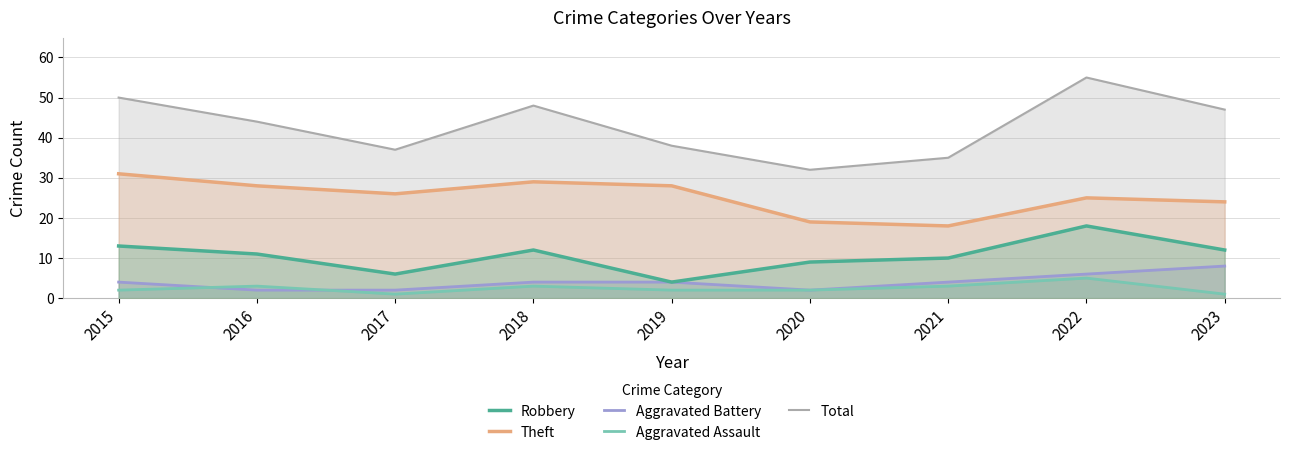

Reading left to right, list all the values displayed in this chart.

Robbery: 2015=13	2016=11	2017=6	2018=12	2019=4	2020=9	2021=10	2022=18	2023=12
Theft: 2015=31	2016=28	2017=26	2018=29	2019=28	2020=19	2021=18	2022=25	2023=24
Aggravated Battery: 2015=4	2016=2	2017=2	2018=4	2019=4	2020=2	2021=4	2022=6	2023=8
Aggravated Assault: 2015=2	2016=3	2017=1	2018=3	2019=2	2020=2	2021=3	2022=5	2023=1
Total: 2015=50	2016=44	2017=37	2018=48	2019=38	2020=32	2021=35	2022=55	2023=47